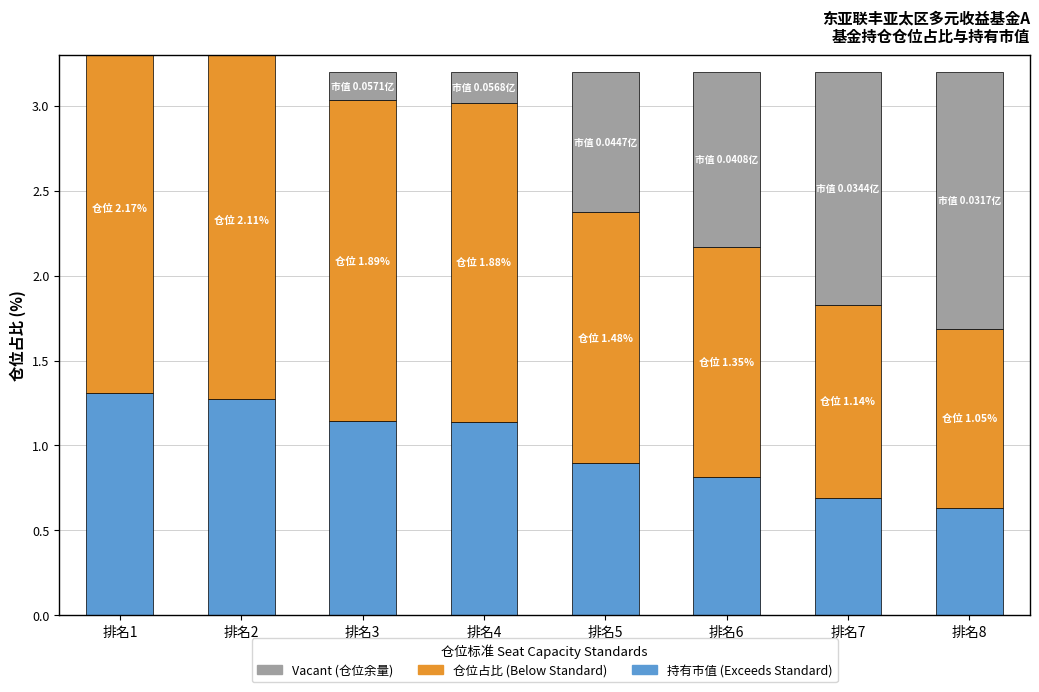

Between 排名2 and 排名3, which is larger?

排名2